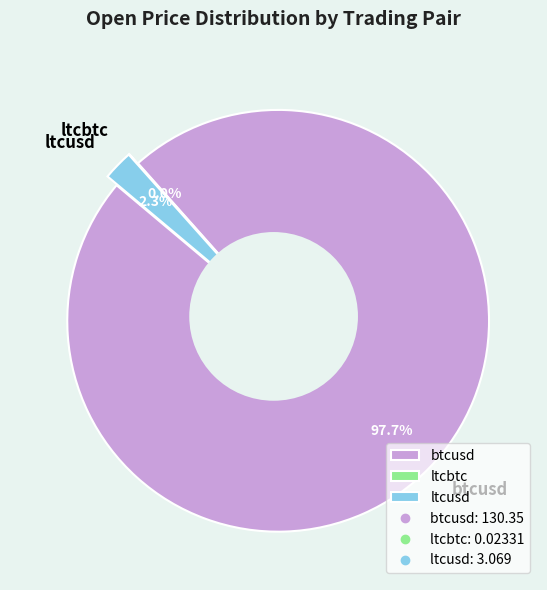

Which slice is the smallest?

ltcbtc